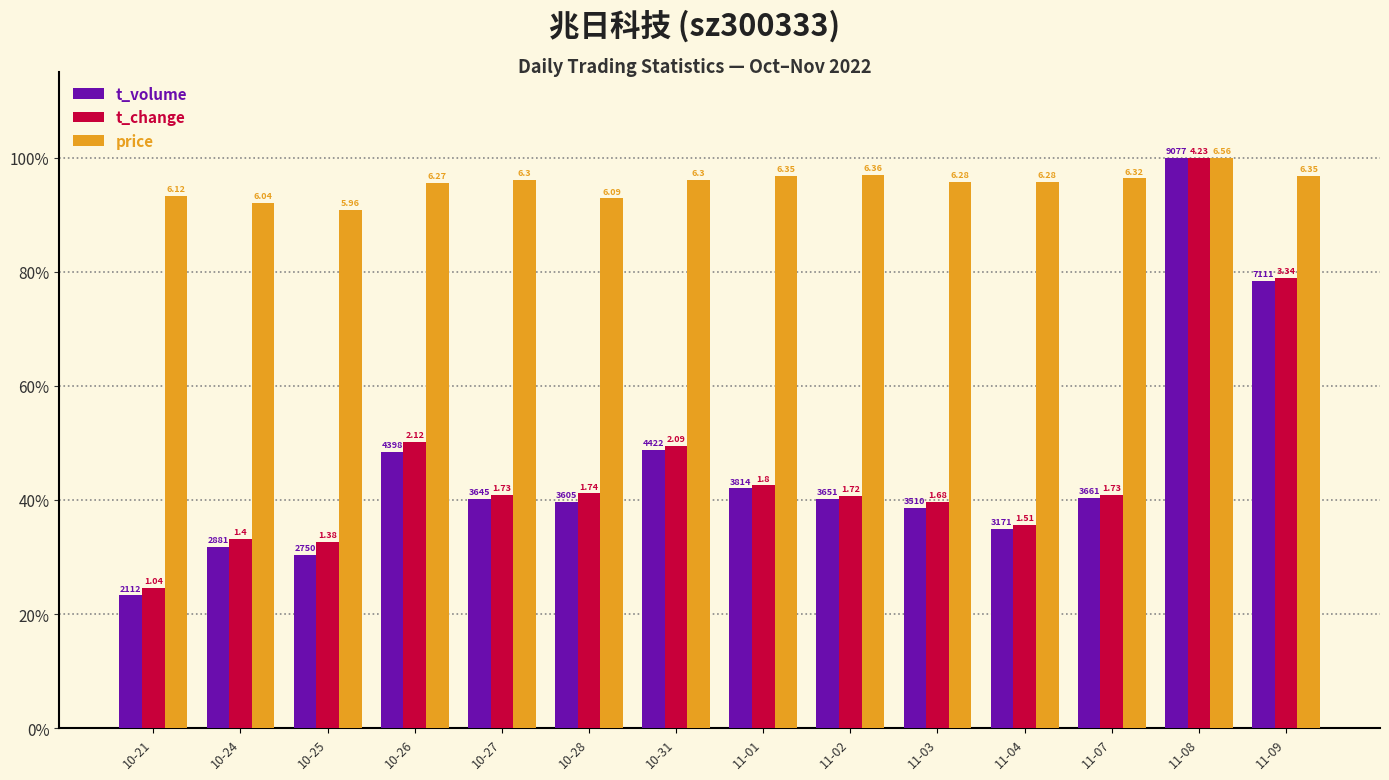

At which category is the sum across all series the highest?

11-08